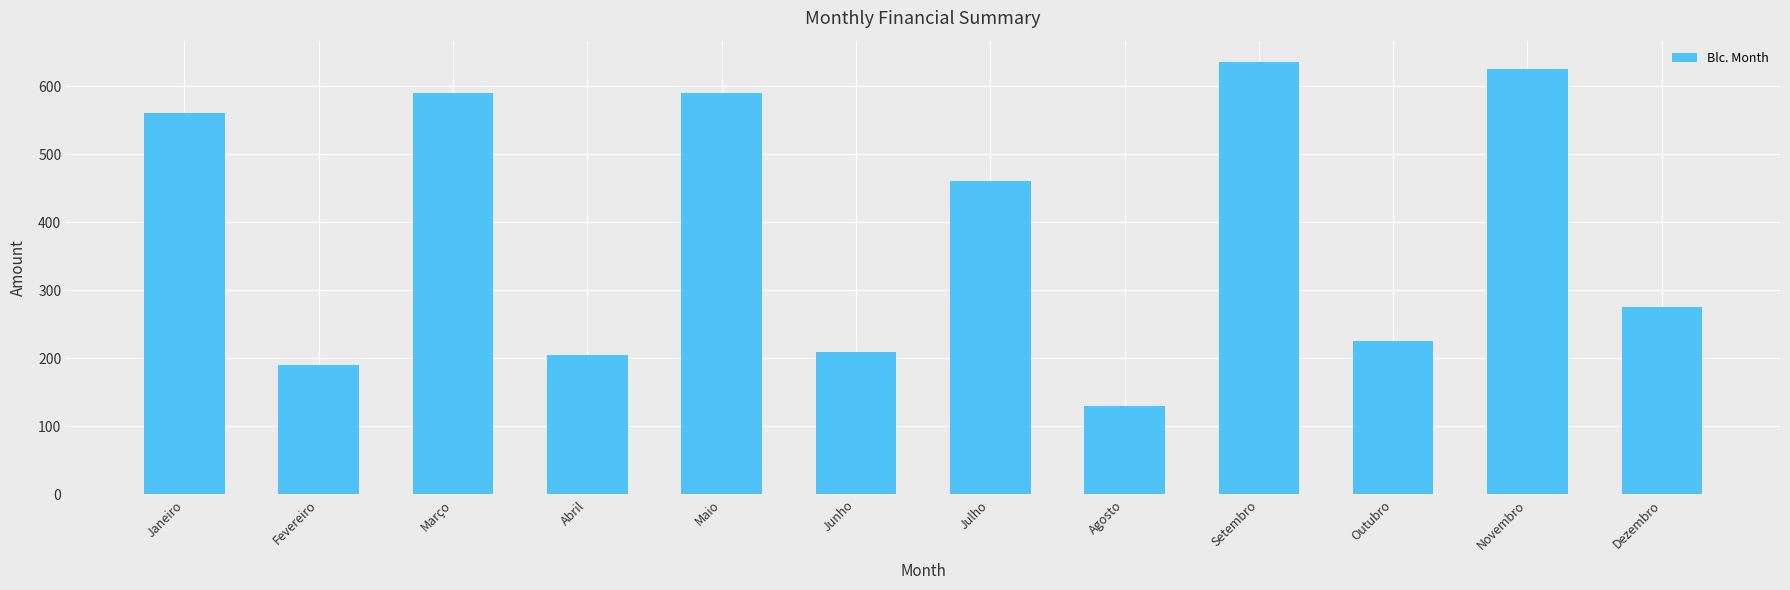

How many data points are less than 460?

6